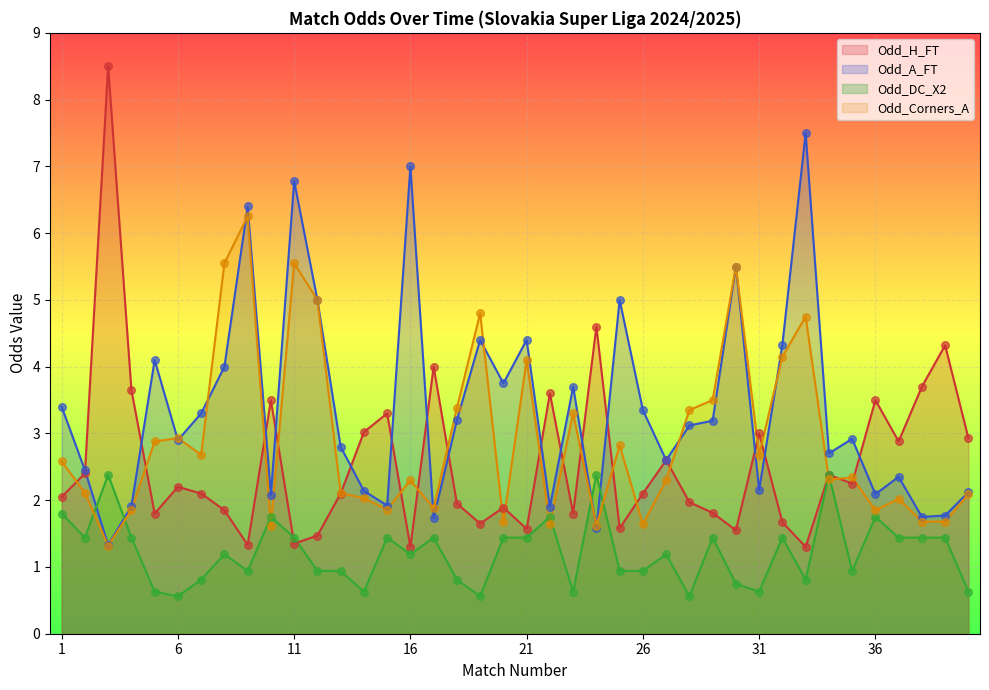

Which series reaches the maximum Y coordinate?

Odd_H_FT